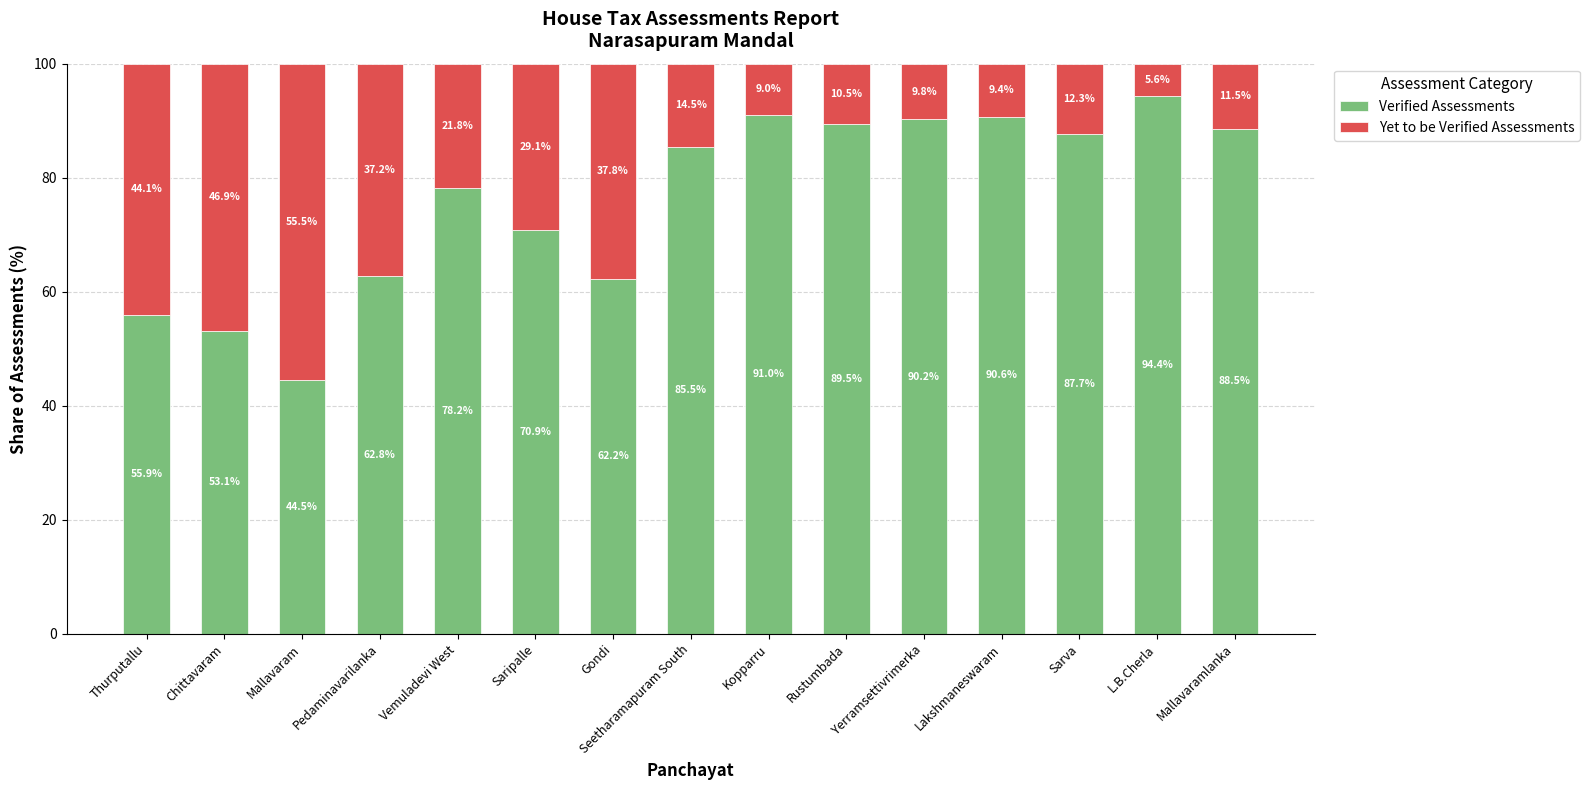

At which label does Verified Assessments first exceed 85?

Seetharamapuram South